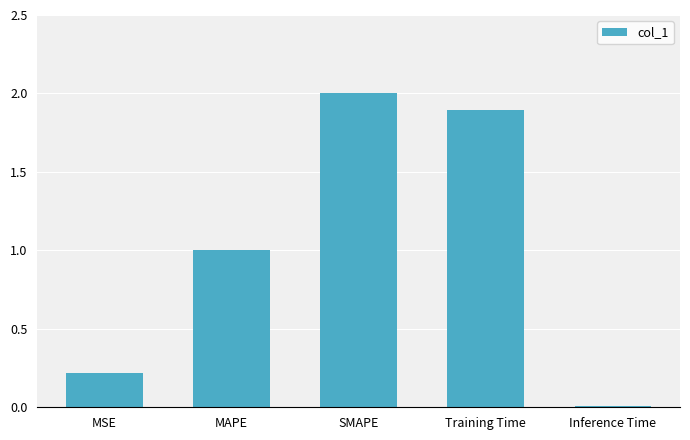

Is it true that the value at MSE is 0.1?

False